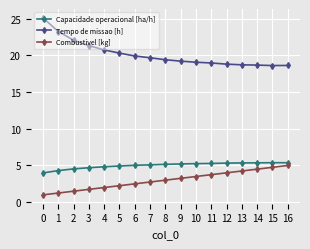

What is the total value across all series at 5?

27.5